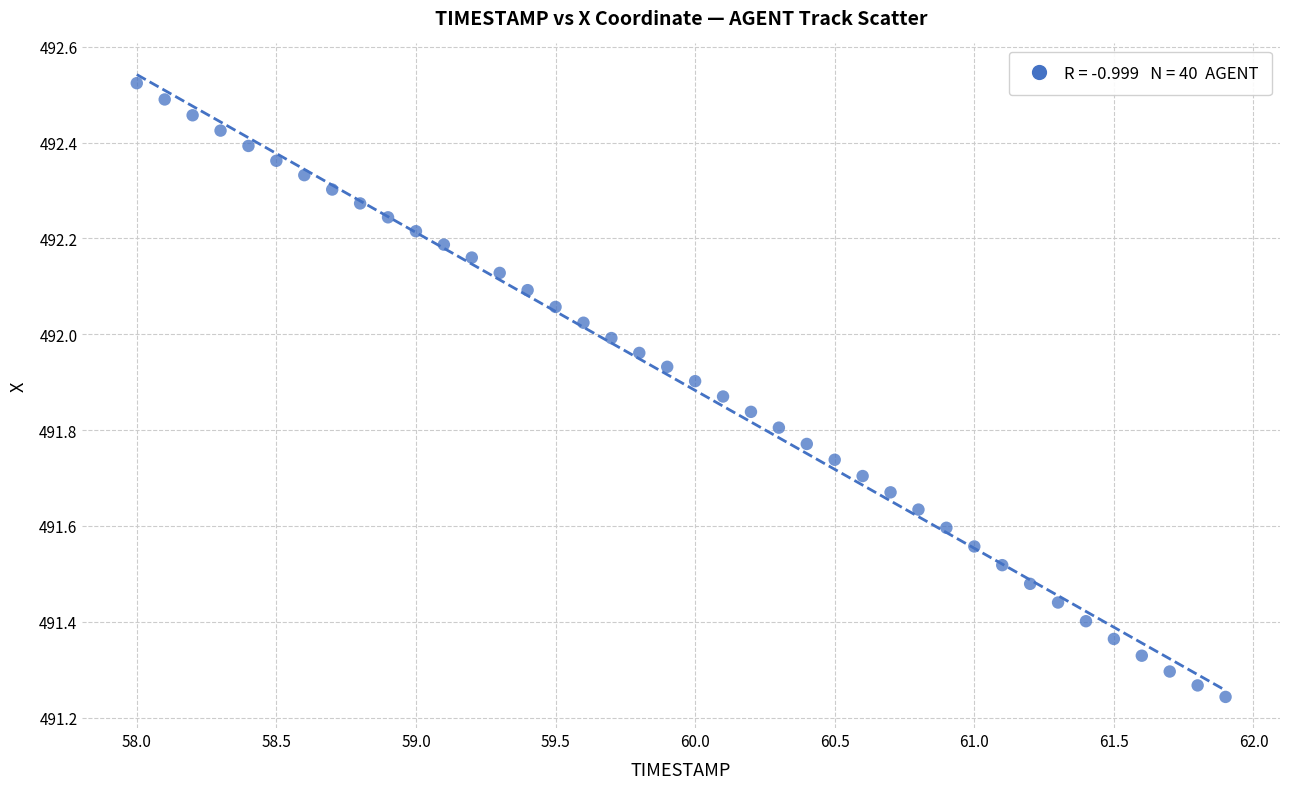

What is the range of Y values (max minus min)?

1.3